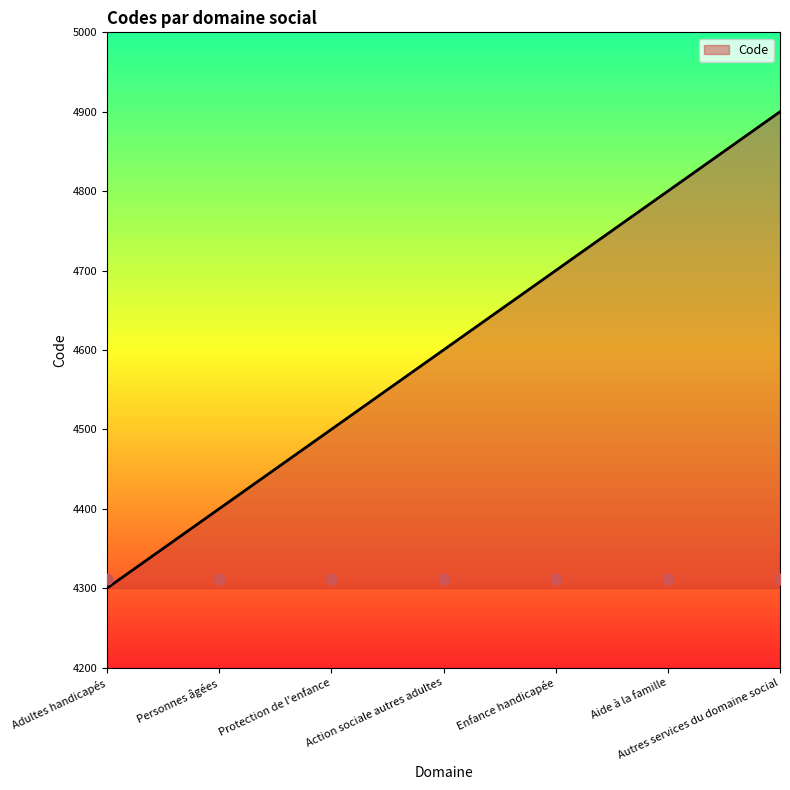

Which has a higher value, Autres services du domaine social or Enfance handicapée?

Autres services du domaine social